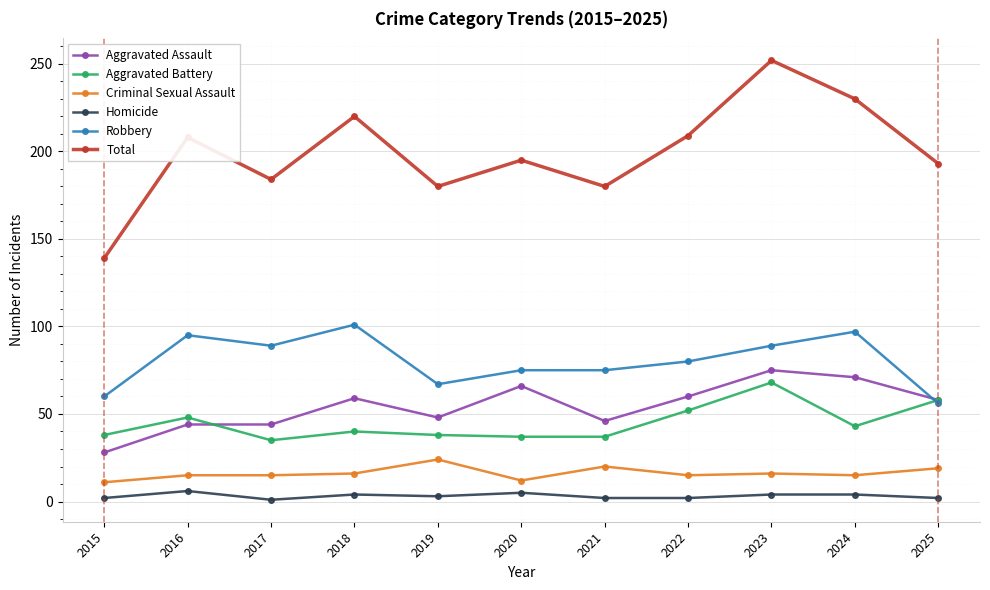

What is the sum of all Aggravated Assault values?

599